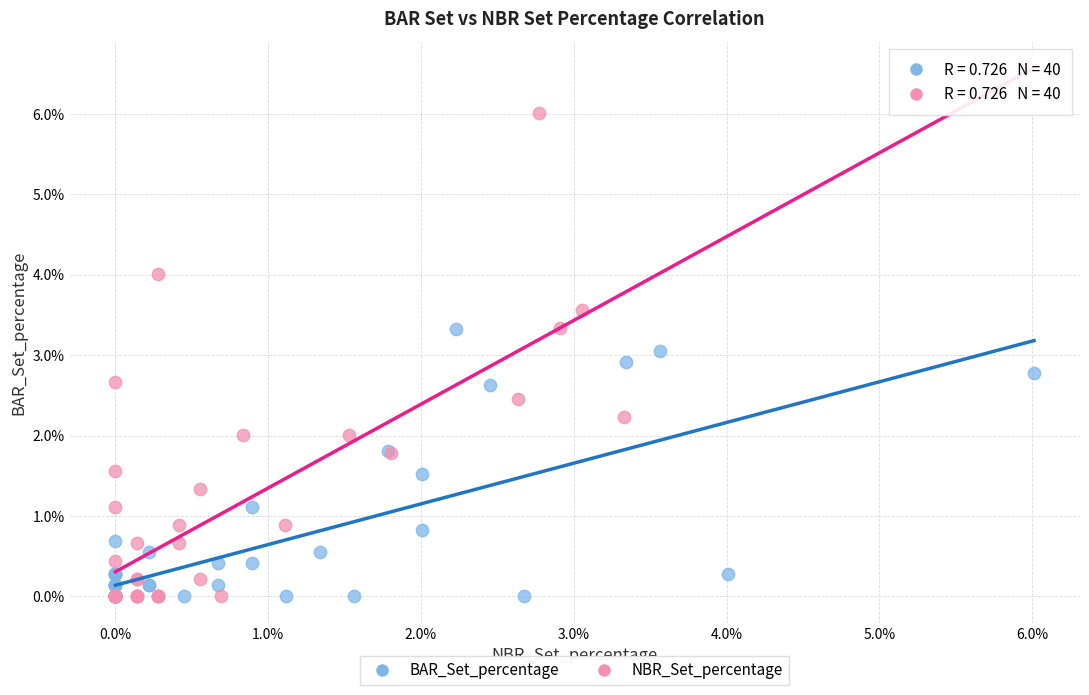

What are all the series names shown in the legend?

BAR_Set_percentage, NBR_Set_percentage